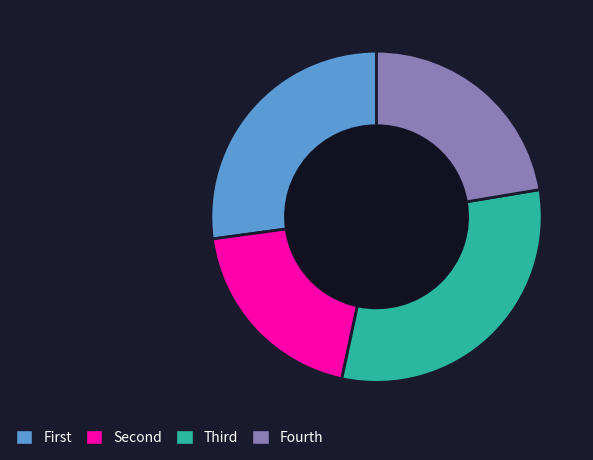

Count the number of slices in the pie.

4